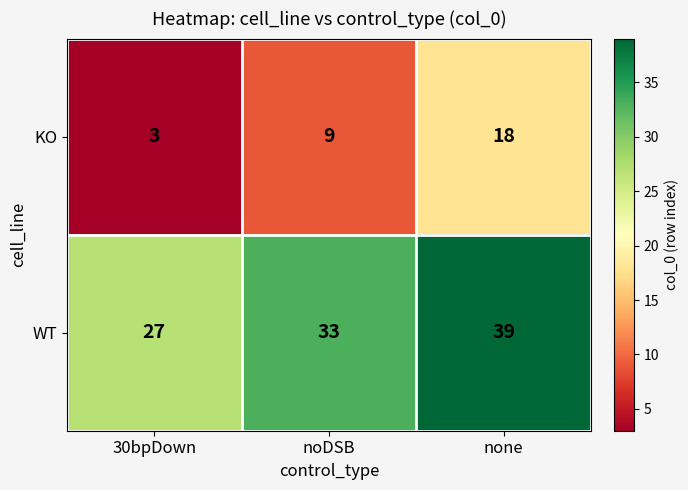

List the series in order of their peak value, highest first.

WT, KO